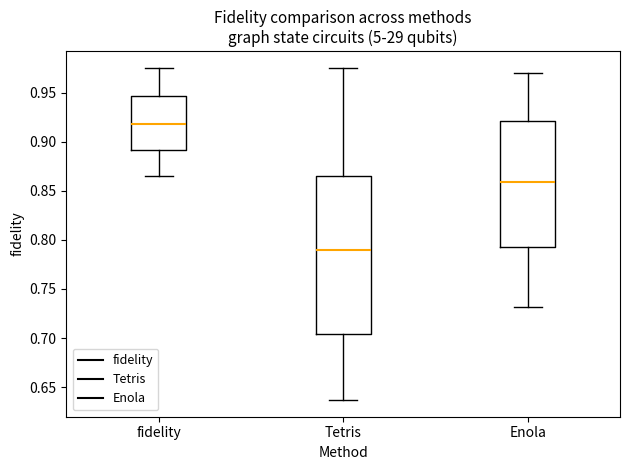

Which box's median line is the lowest?

Tetris